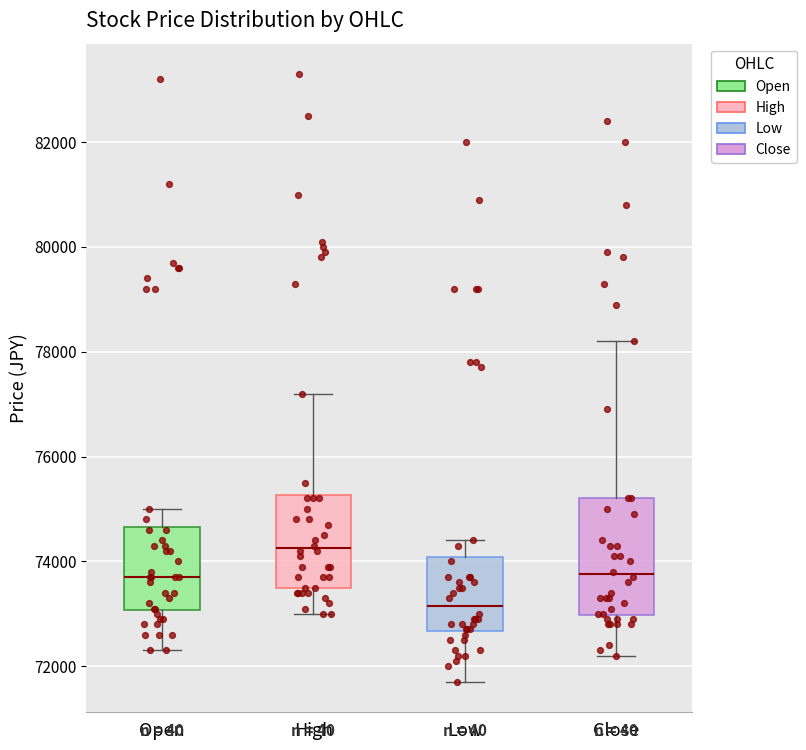

Reading left to right, transcribe this box plot: for each box, give where its median line is, the range the box spans, and where its two whiskers end, as read against the y-axis. The values are not printed on the chart, so give them approximately, as read against the axis.

Open: median 73800, box 73000 to 74600, whiskers 72400 to 75000
High: median 74200, box 73600 to 75200, whiskers 73000 to 77200
Low: median 73200, box 72600 to 74000, whiskers 71800 to 74400
Close: median 73800, box 73000 to 75200, whiskers 72200 to 78200